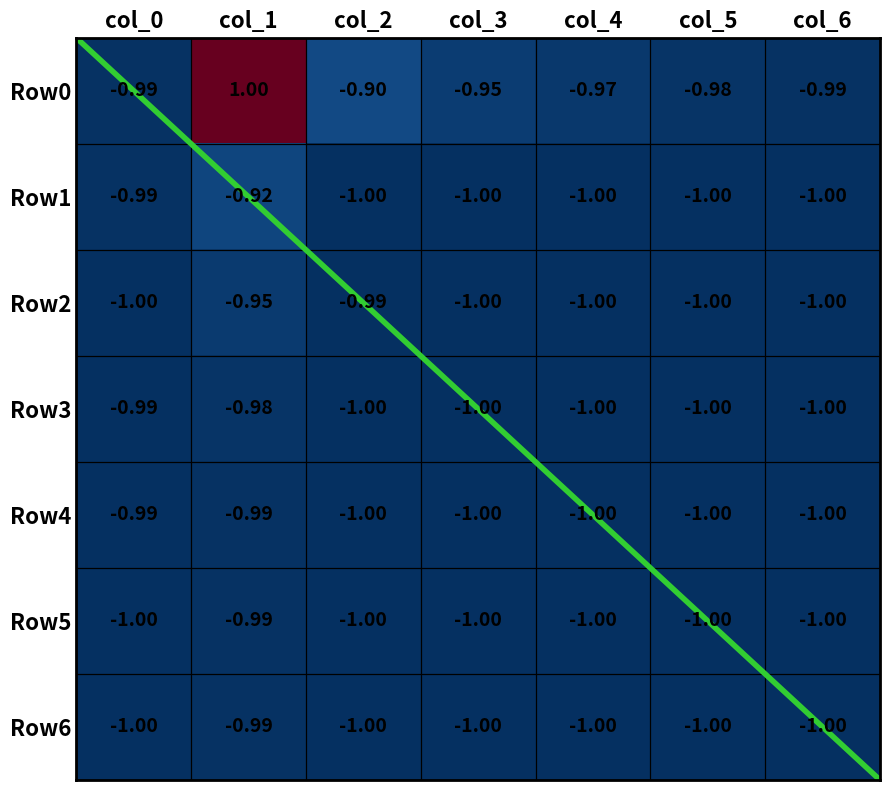

What is the smallest value displayed?

-1.0